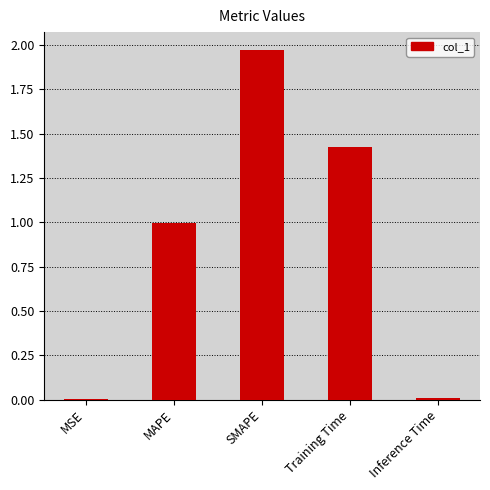

How many series are shown in this chart?

1